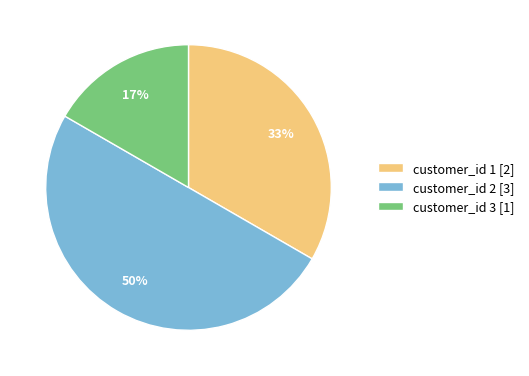

Which has a higher value, customer_id 1 [2] or customer_id 2 [3]?

customer_id 2 [3]